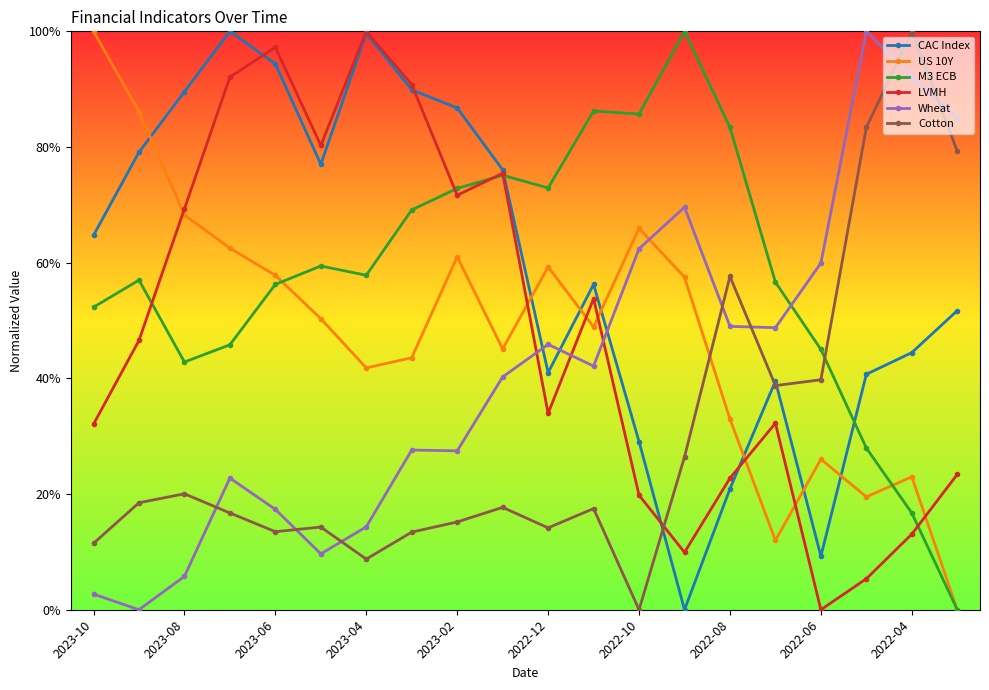

Does the chart have visible grid lines?

No